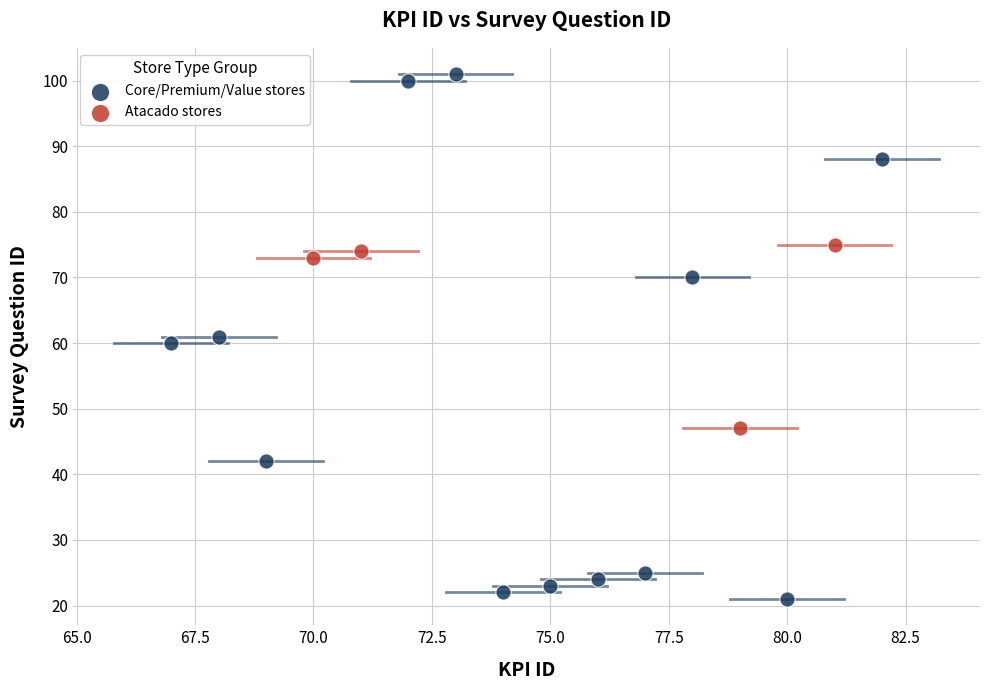

What are all the series names shown in the legend?

Core/Premium/Value stores, Atacado stores